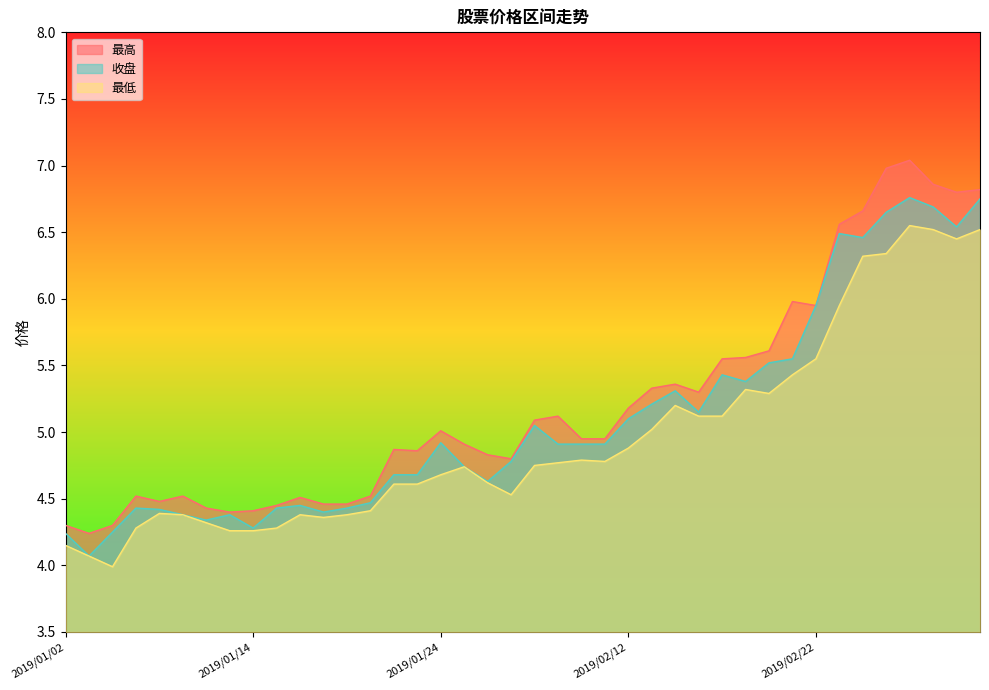

In 最高, how many points are lower than both neighbors (excluding endpoints)?

8